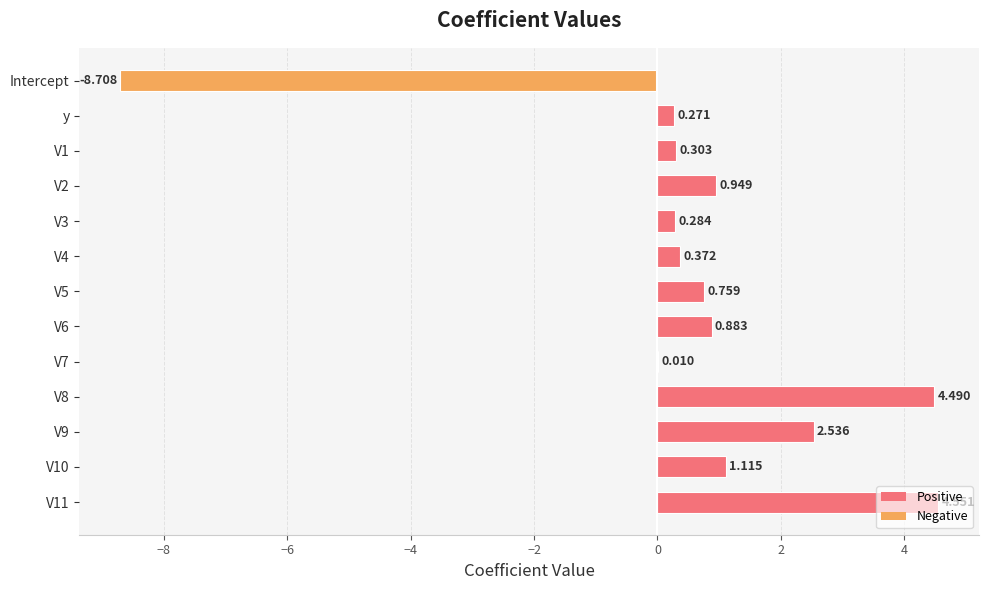

What is the sum of all values?

7.8